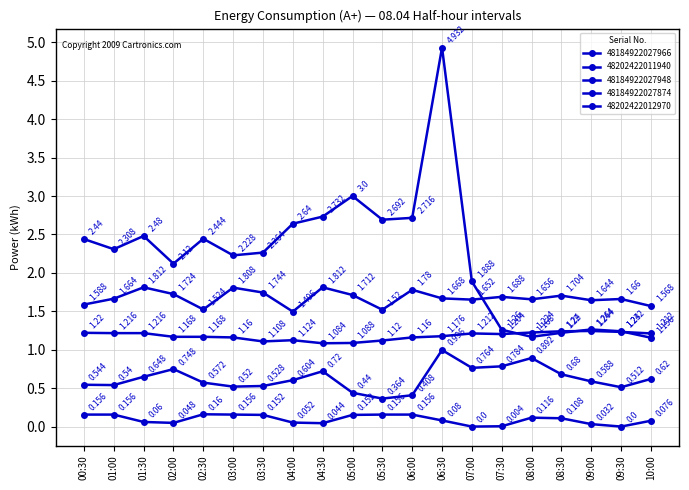

Does the chart have visible grid lines?

Yes